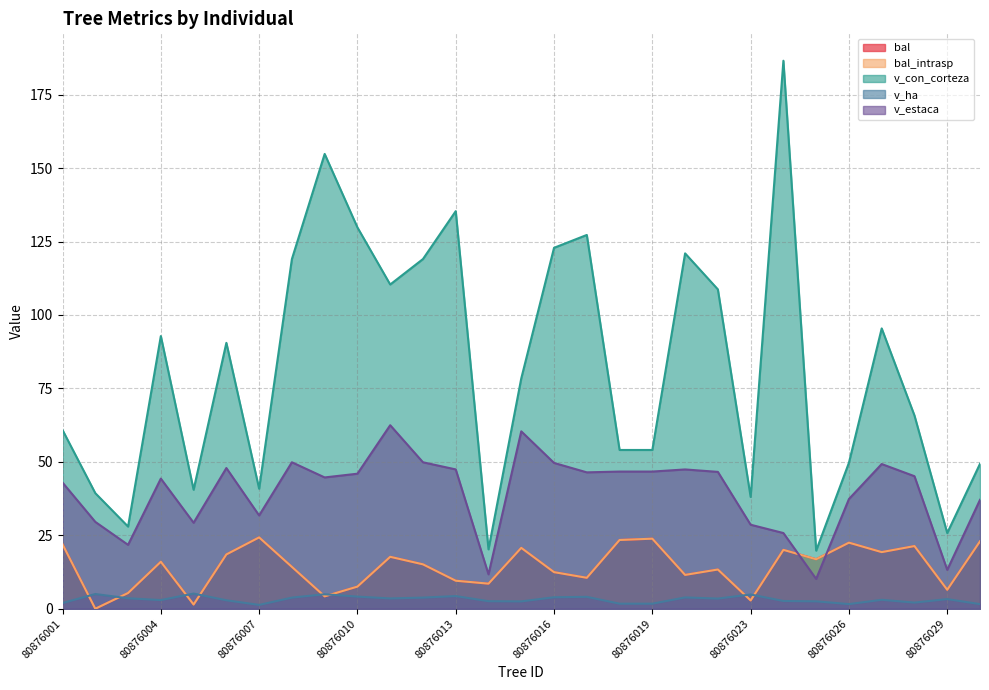

At which category does v_estaca reach its first local peak?

80876004